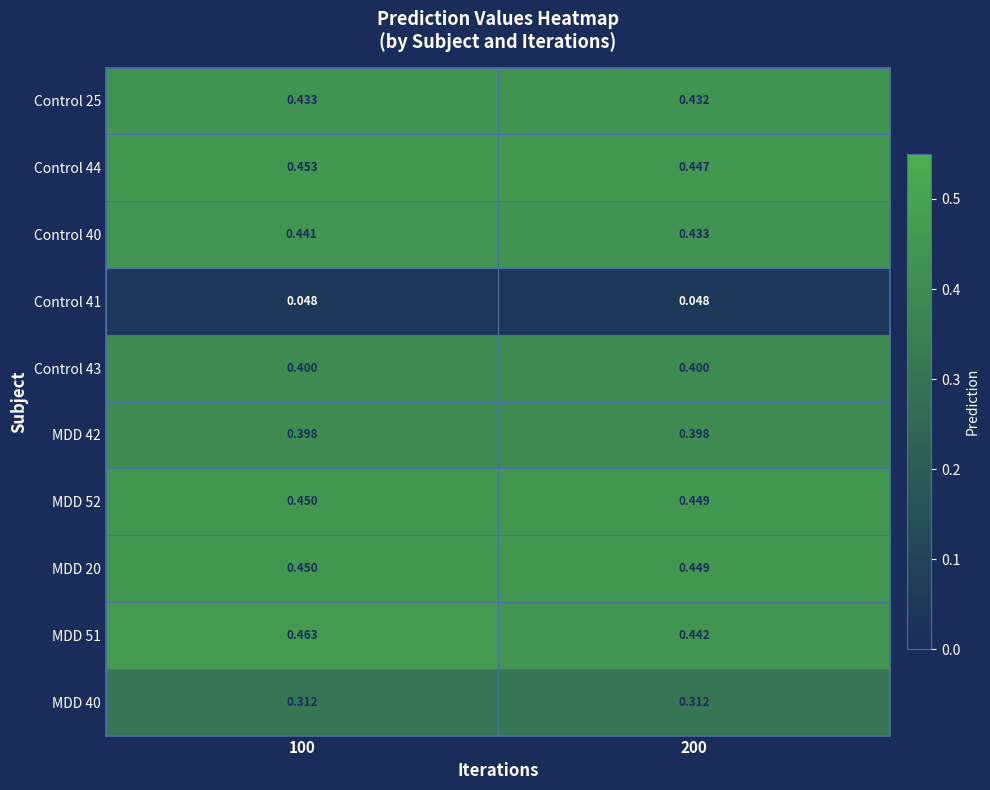

Is the value of MDD 51 at 100 greater than the value of Control 25 at 100?

Yes